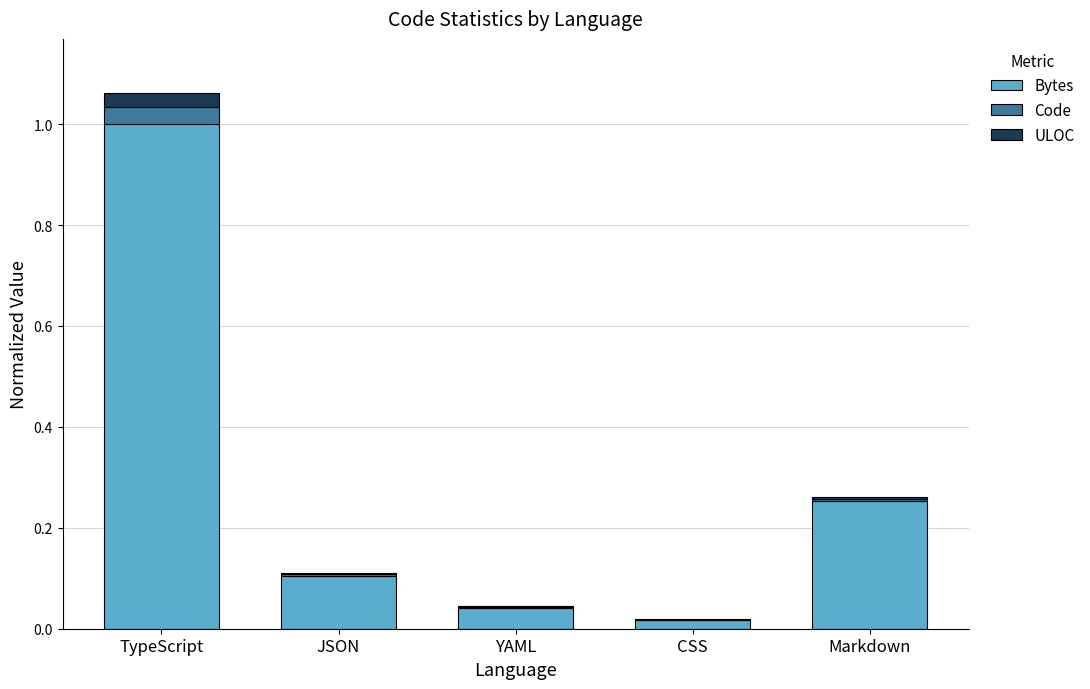

At which category is the sum across all series the highest?

TypeScript